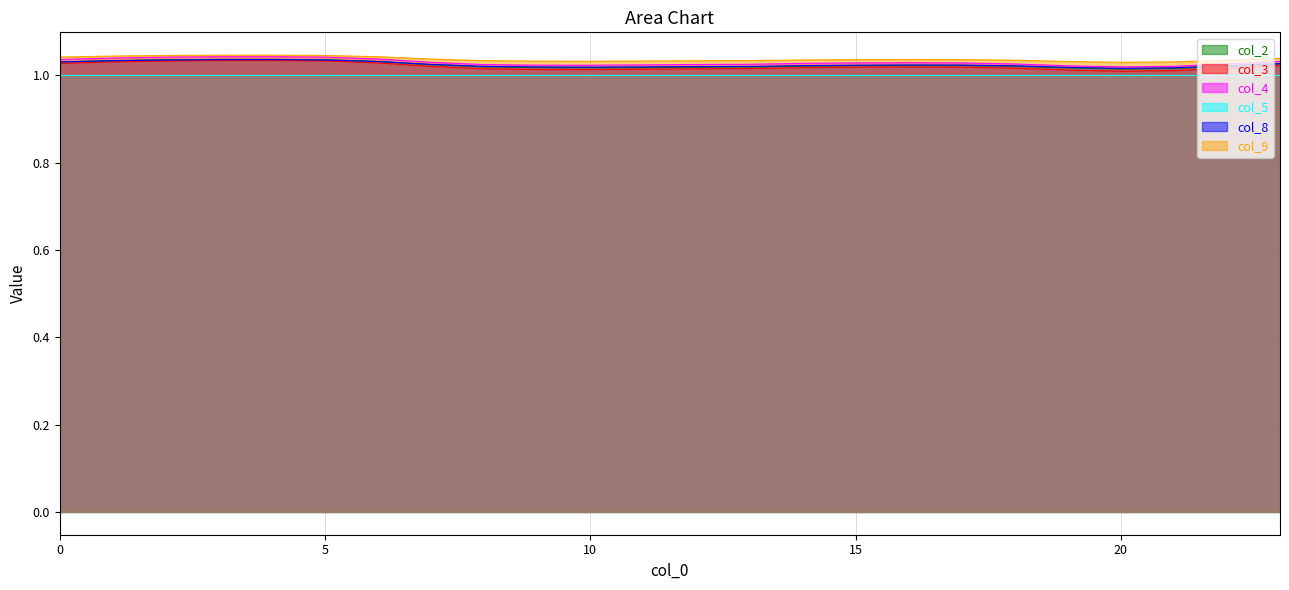

What value does the col_3 series have at 22?

1.0